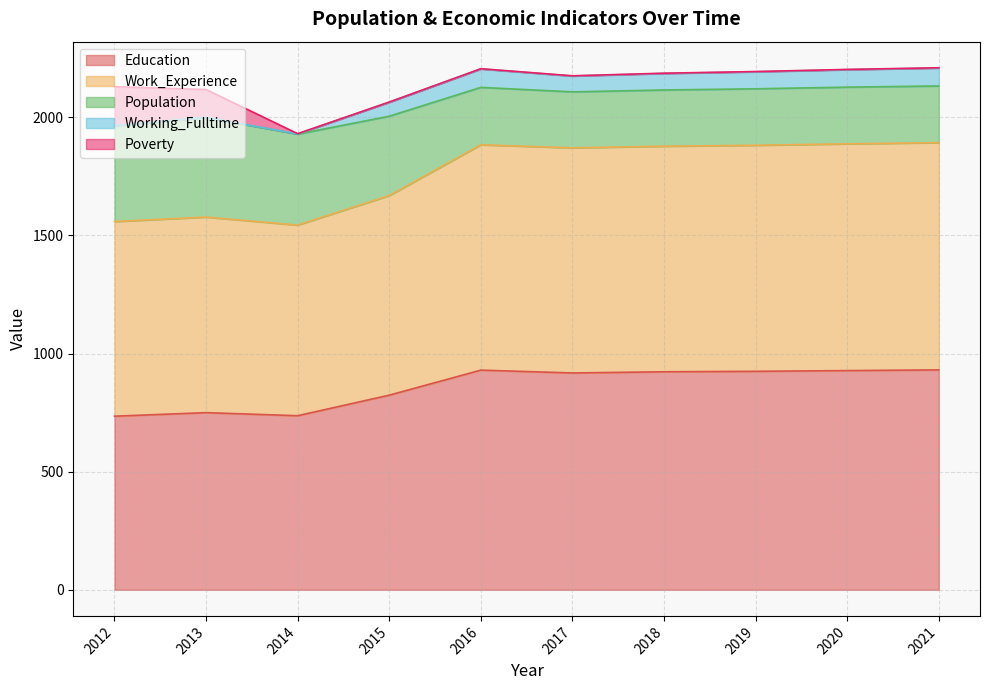

What is the average value of the Work_Experience series?

904